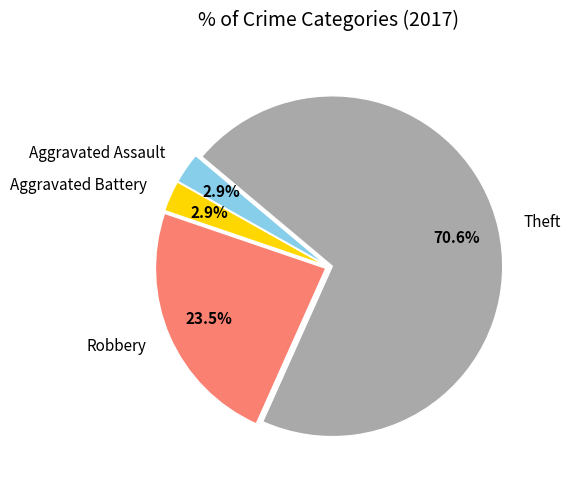

Is it true that Theft is 63% of the pie?

False